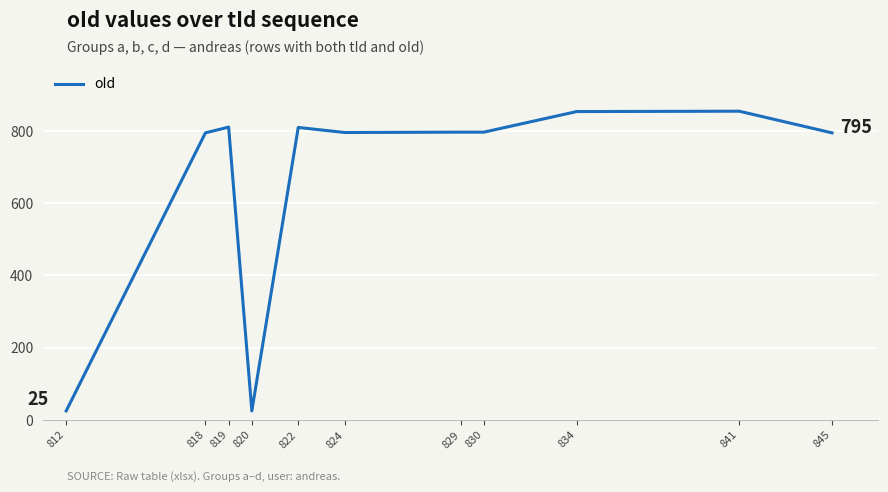

True or false: the data shows 1391 at 818.

False